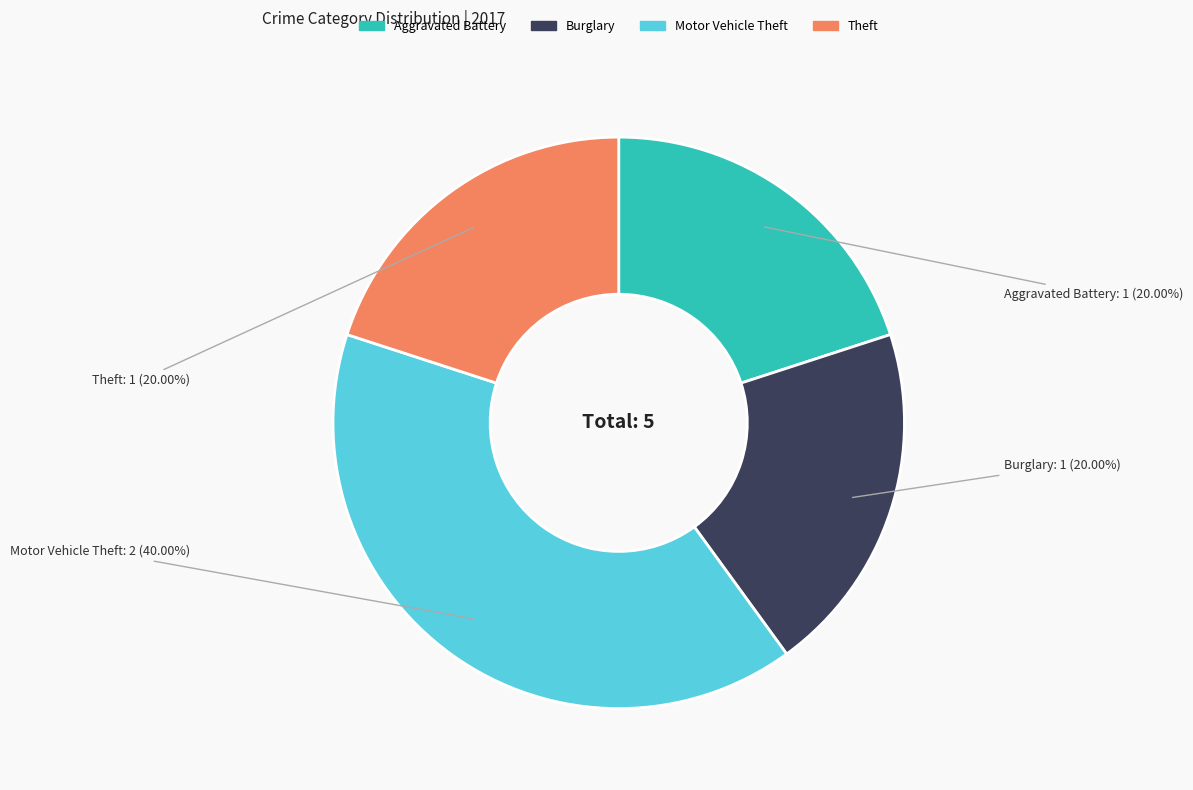

Does Aggravated Battery represent more than half of the total?

No